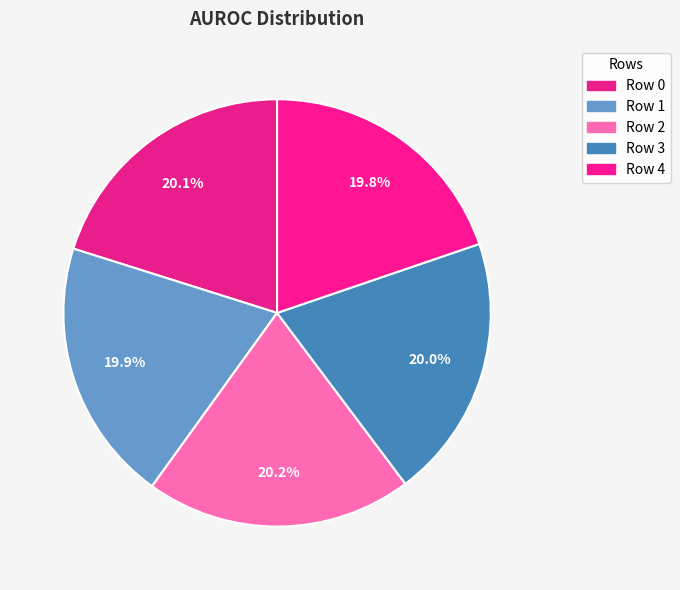

Does any single category account for the majority?

No